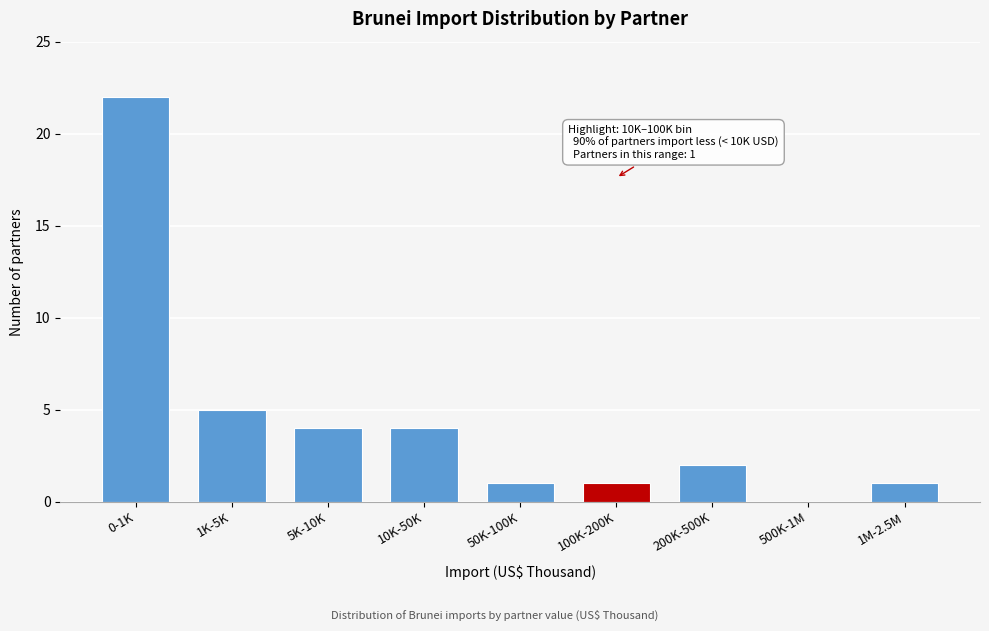

Reading left to right, extract all data points from this chart.

0-1K=22	1K-5K=5	5K-10K=4	10K-50K=4	50K-100K=1	100K-200K=1	200K-500K=2	500K-1M=0	1M-2.5M=1